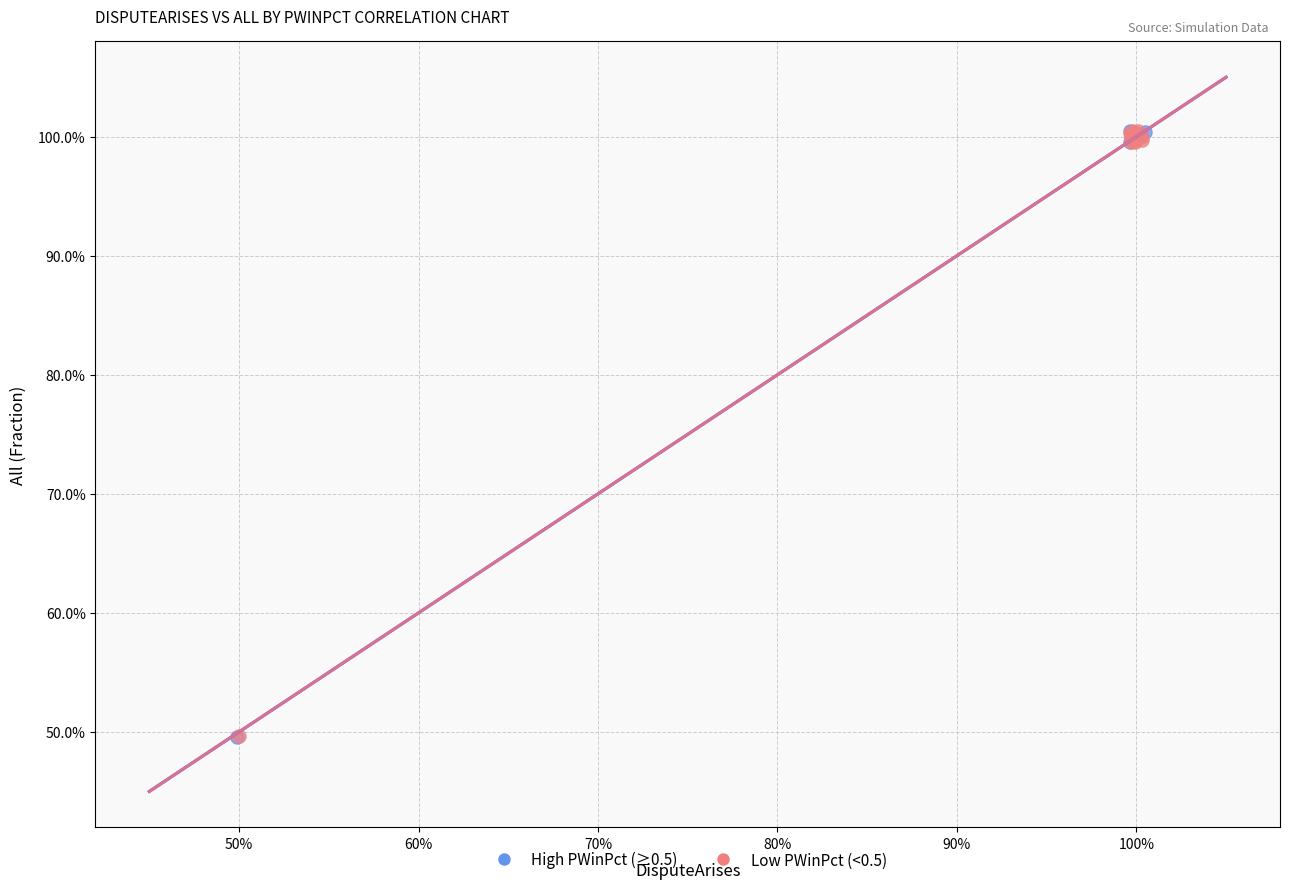

What are all the series names shown in the legend?

High PWinPct (≥0.5), Low PWinPct (<0.5)